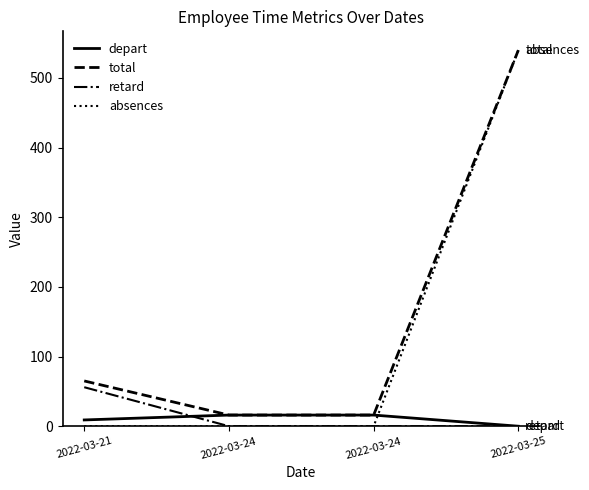

Where is depart nearest to the value 8?

2022-03-21